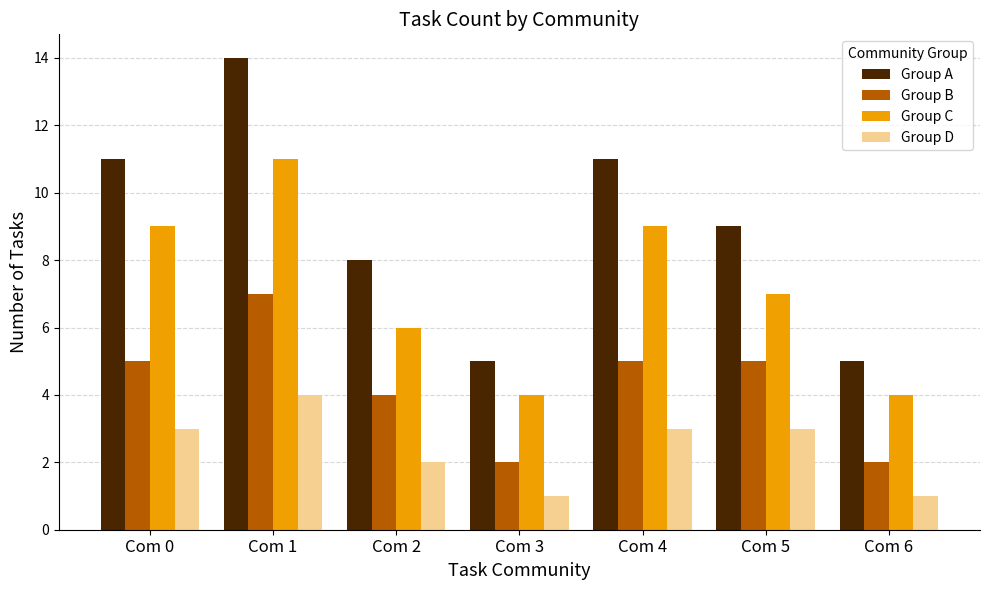

How many groups of bars are there?

7